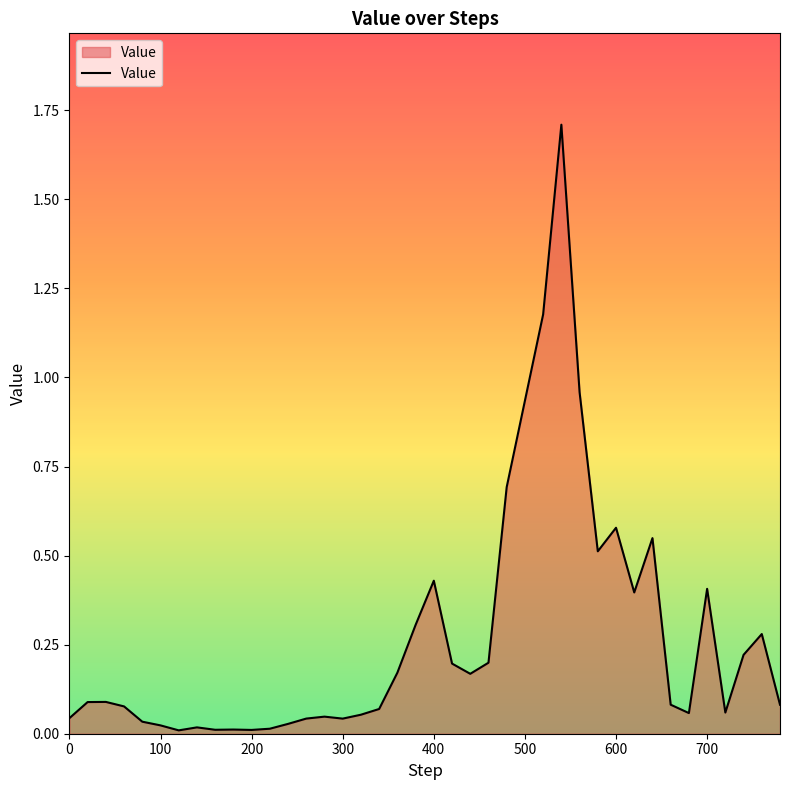

What is the difference between the maximum and minimum values?

1.7